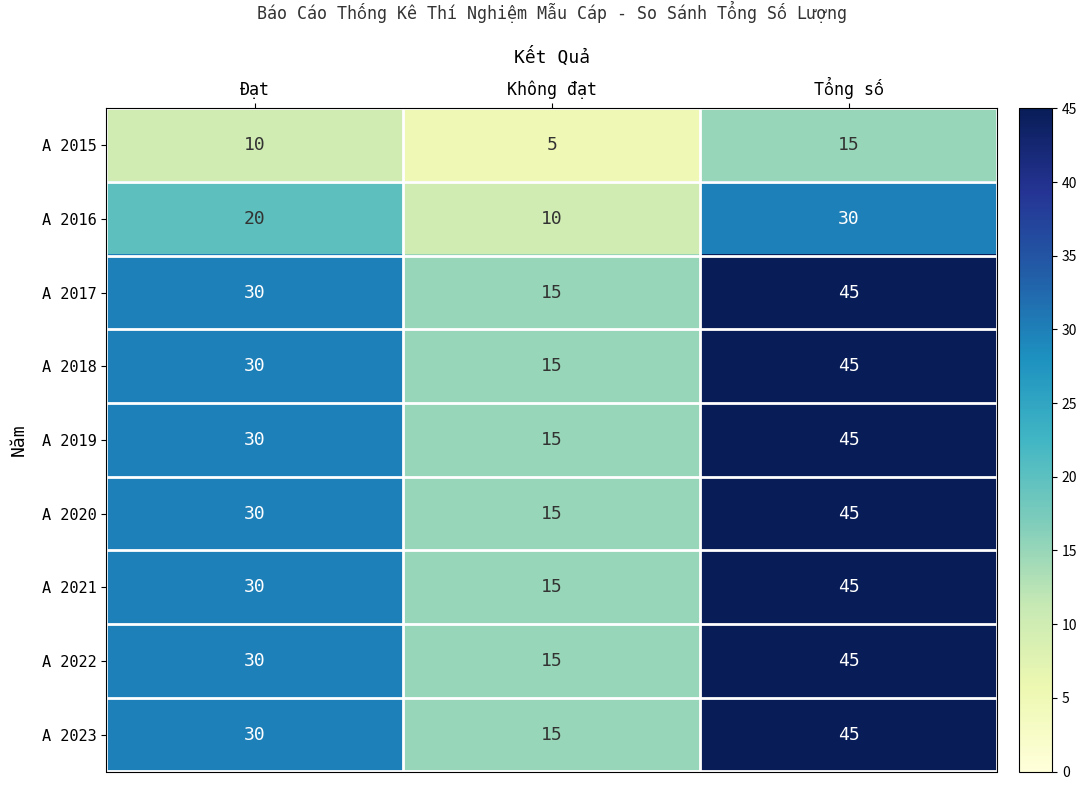

What is the difference between the maximum and minimum values in the A 2021 series?

30